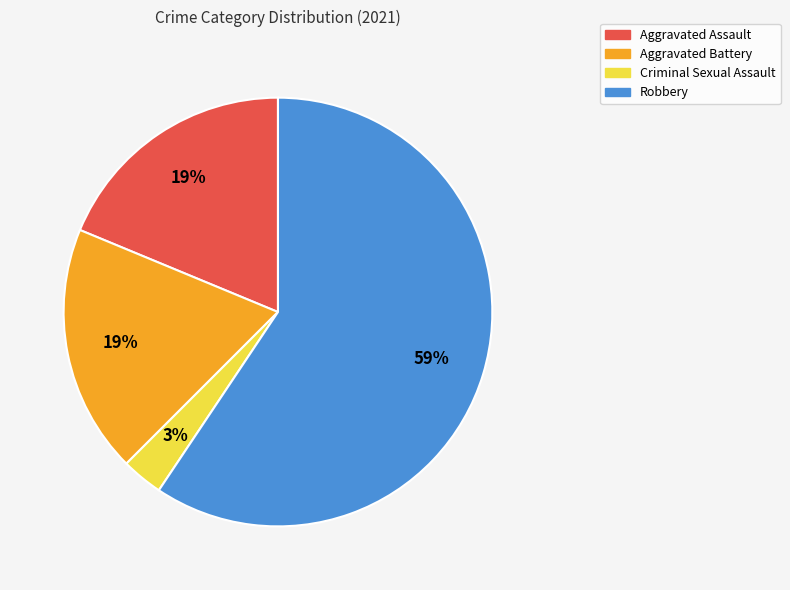

Which has a higher value, Aggravated Assault or Robbery?

Robbery